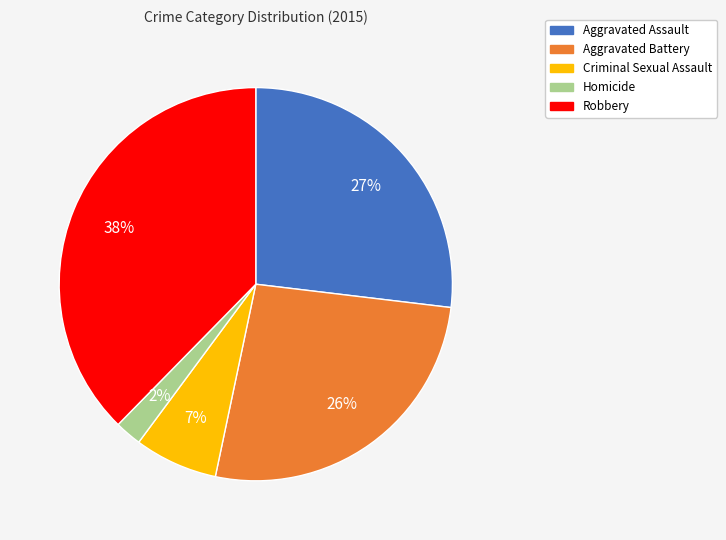

Approximately how many times larger is the value at Homicide compared to Criminal Sexual Assault?

0.3